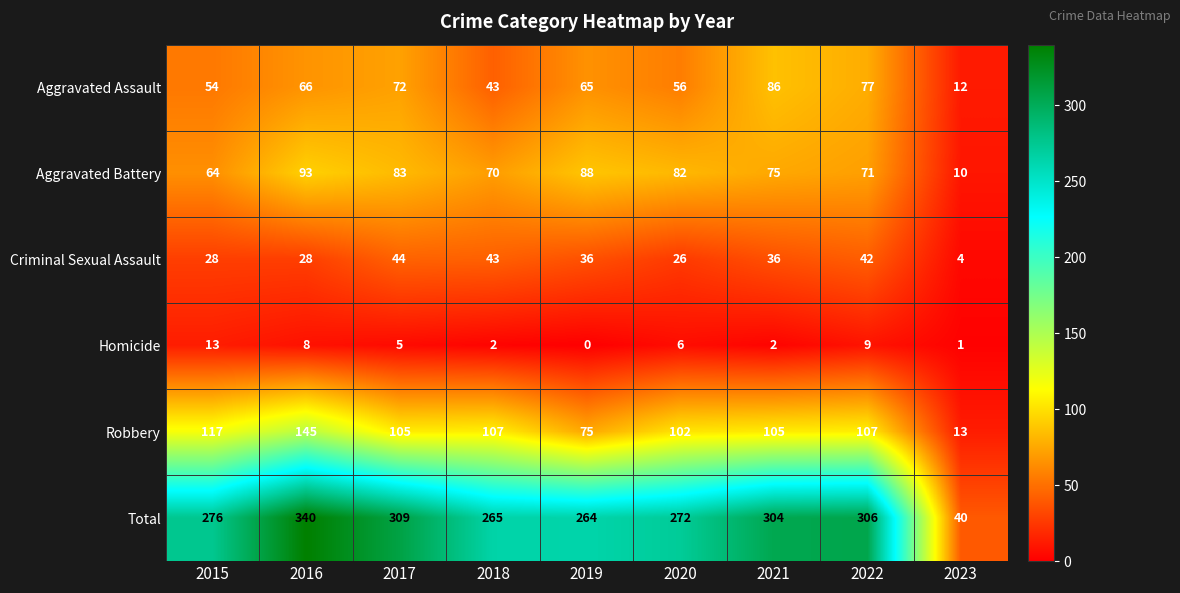

The value of Homicide at 2017 is 3. True or false?

False